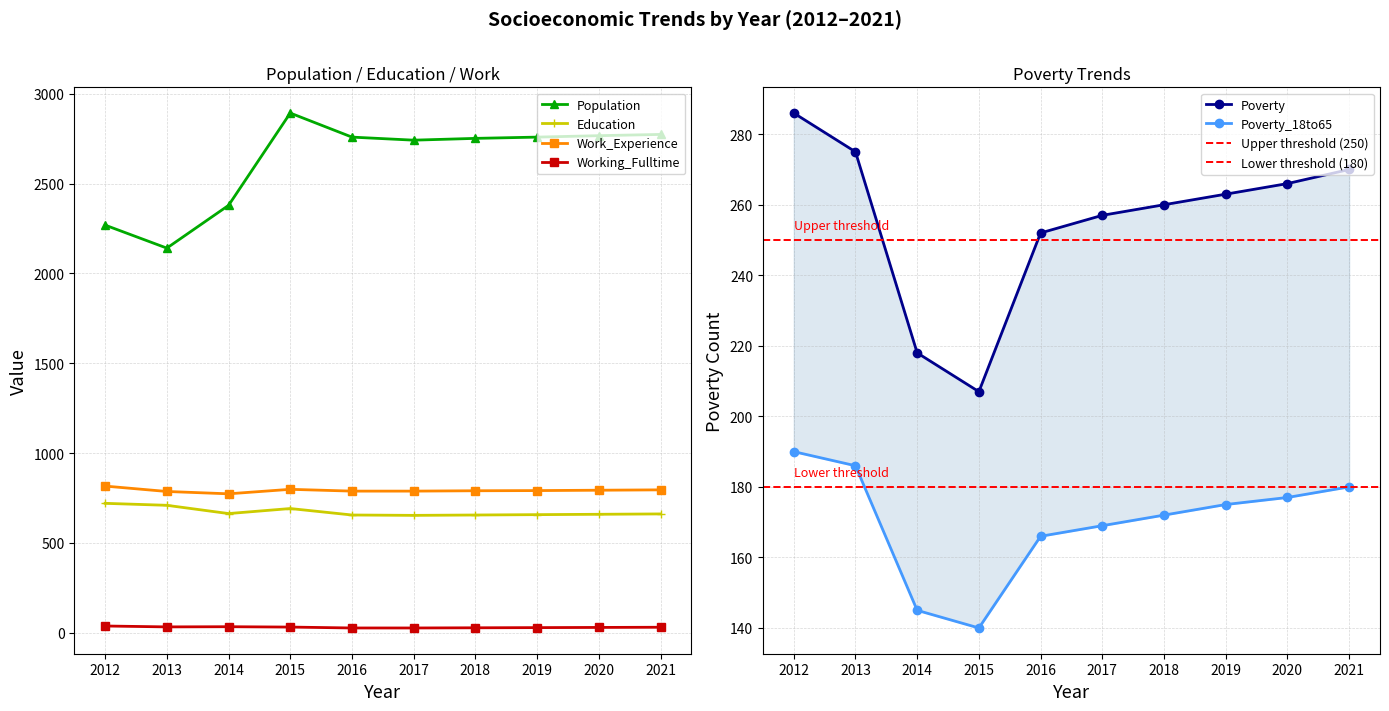

The value of Working_Fulltime at 2016 is 6. True or false?

False